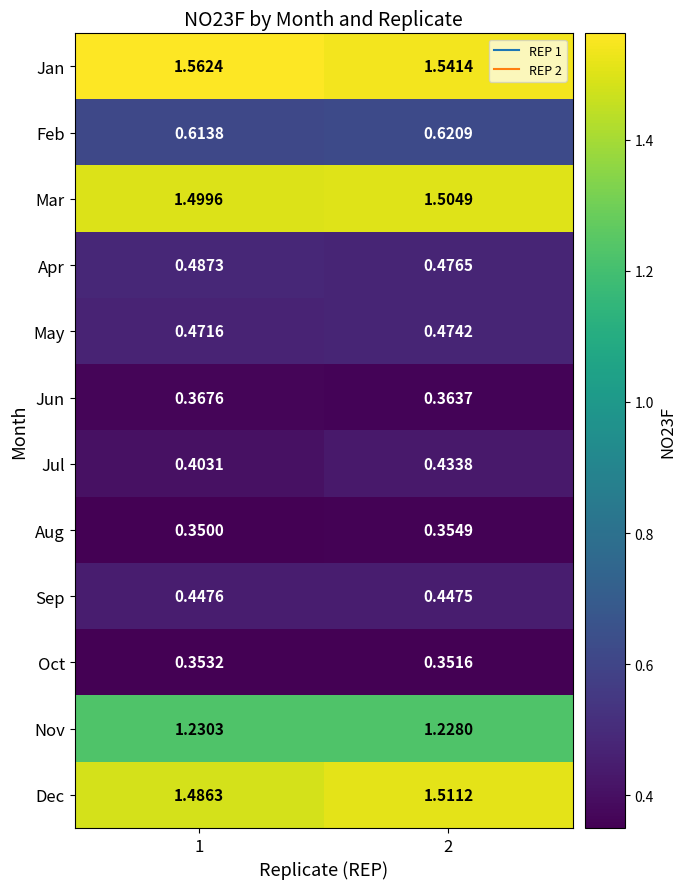

Rank the series at 2 from highest to lowest value.

Jan, Dec, Mar, Nov, Feb, Apr, May, Sep, Jul, Jun, Aug, Oct